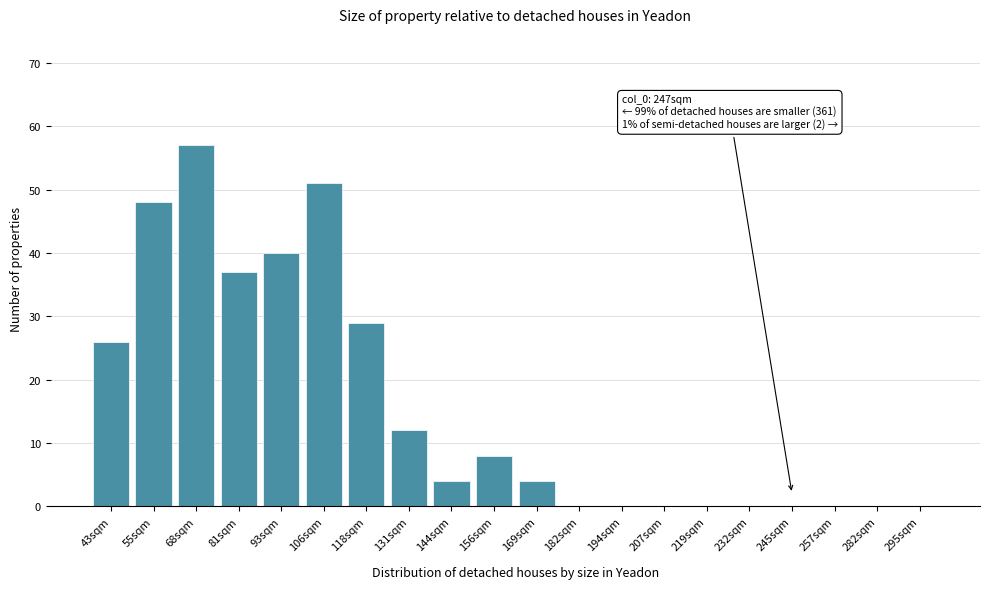

Reading right to left, transcribe all the data shown in this chart.

295sqm=0	282sqm=0	257sqm=0	245sqm=0	232sqm=0	219sqm=0	207sqm=0	194sqm=0	182sqm=0	169sqm=4	156sqm=8	144sqm=4	131sqm=12	118sqm=29	106sqm=51	93sqm=40	81sqm=37	68sqm=57	55sqm=48	43sqm=26